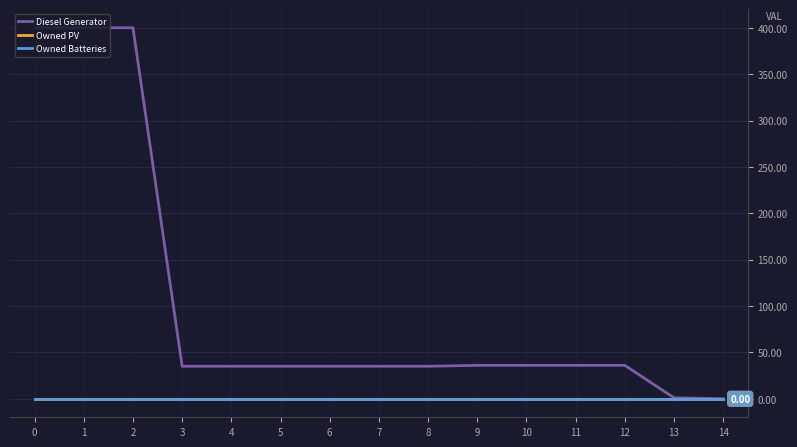

Is this an area chart (filled region under the line)?

No